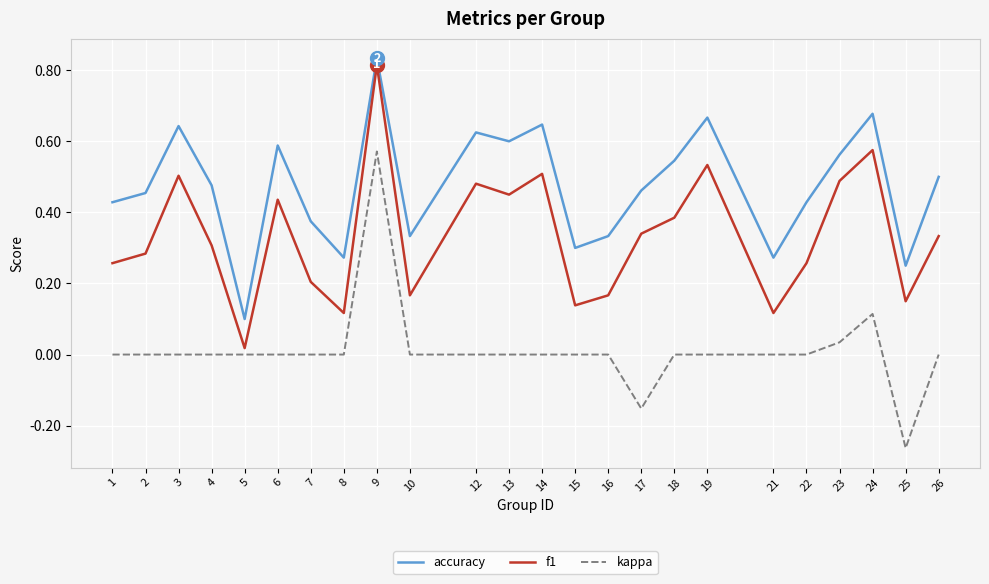

At which category does accuracy reach its first local peak?

3